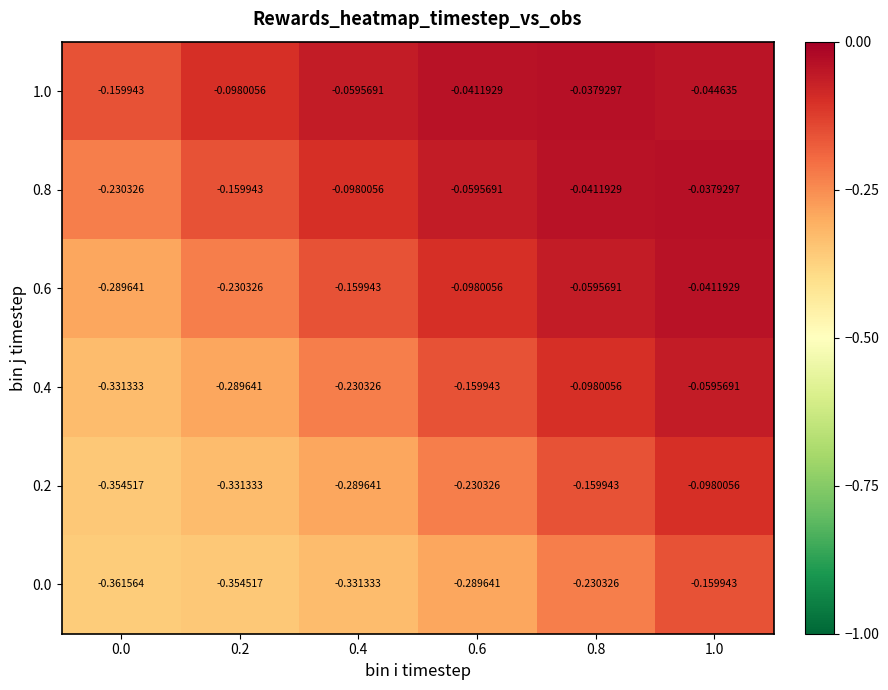

Is the value of 0.2 at 0.0 greater than the value of 0.4 at 0.8?

No